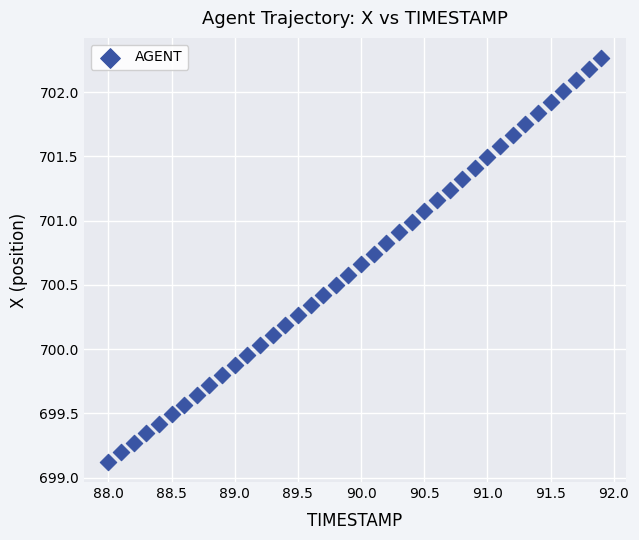

What is the range of Y values (max minus min)?

3.1